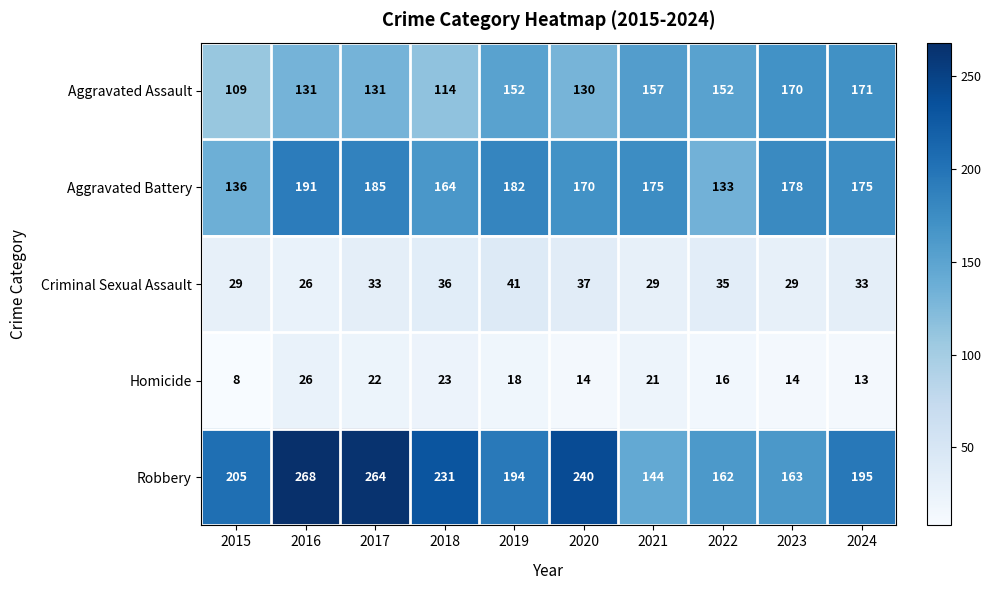

What is the difference between the maximum and minimum values in the Aggravated Battery series?

58